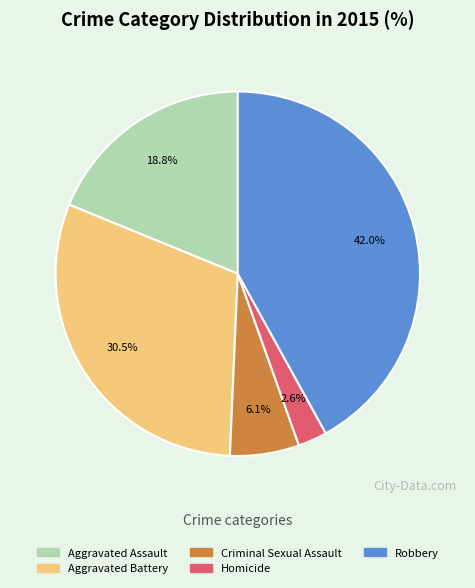

Is it true that Aggravated Battery is 41% of the pie?

False